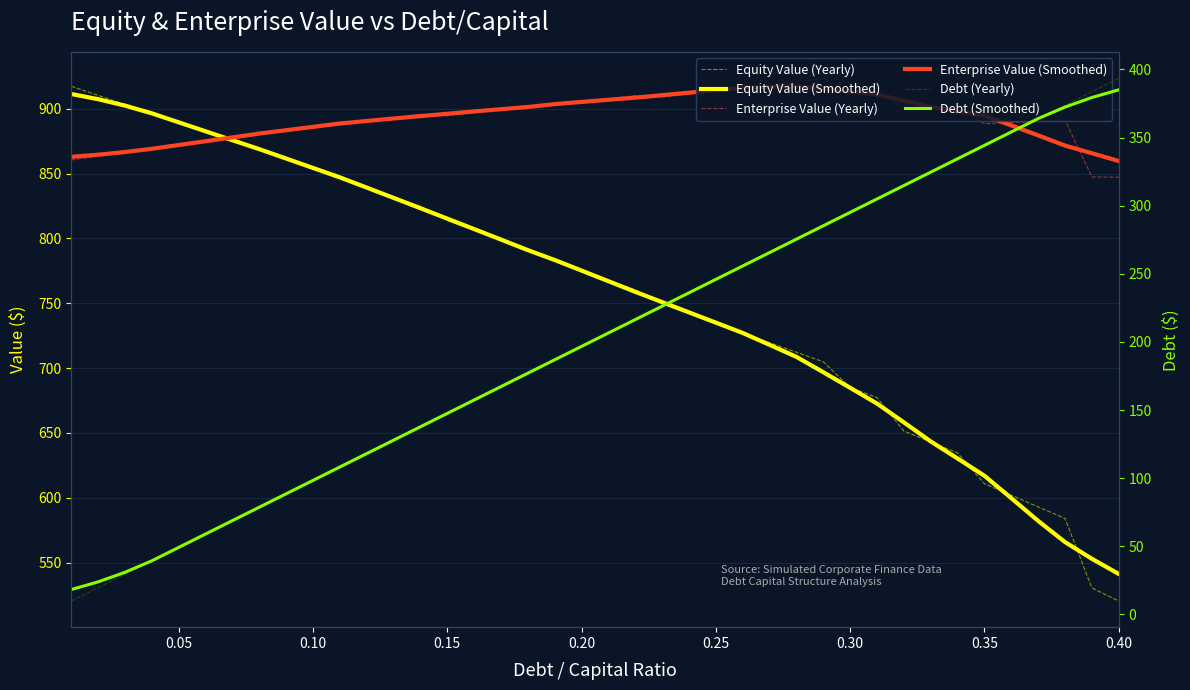

Does the chart have visible grid lines?

Yes